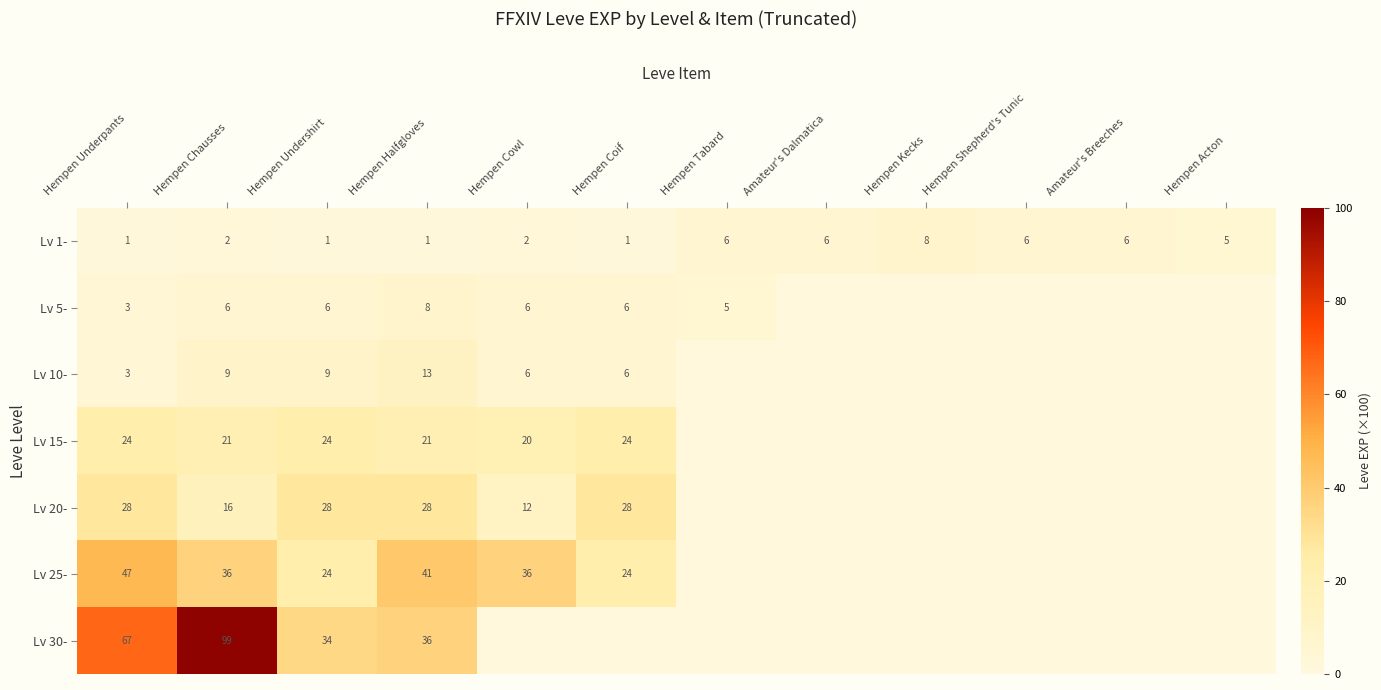

What is the difference between the highest and lowest values at Hempen Undershirt?

33